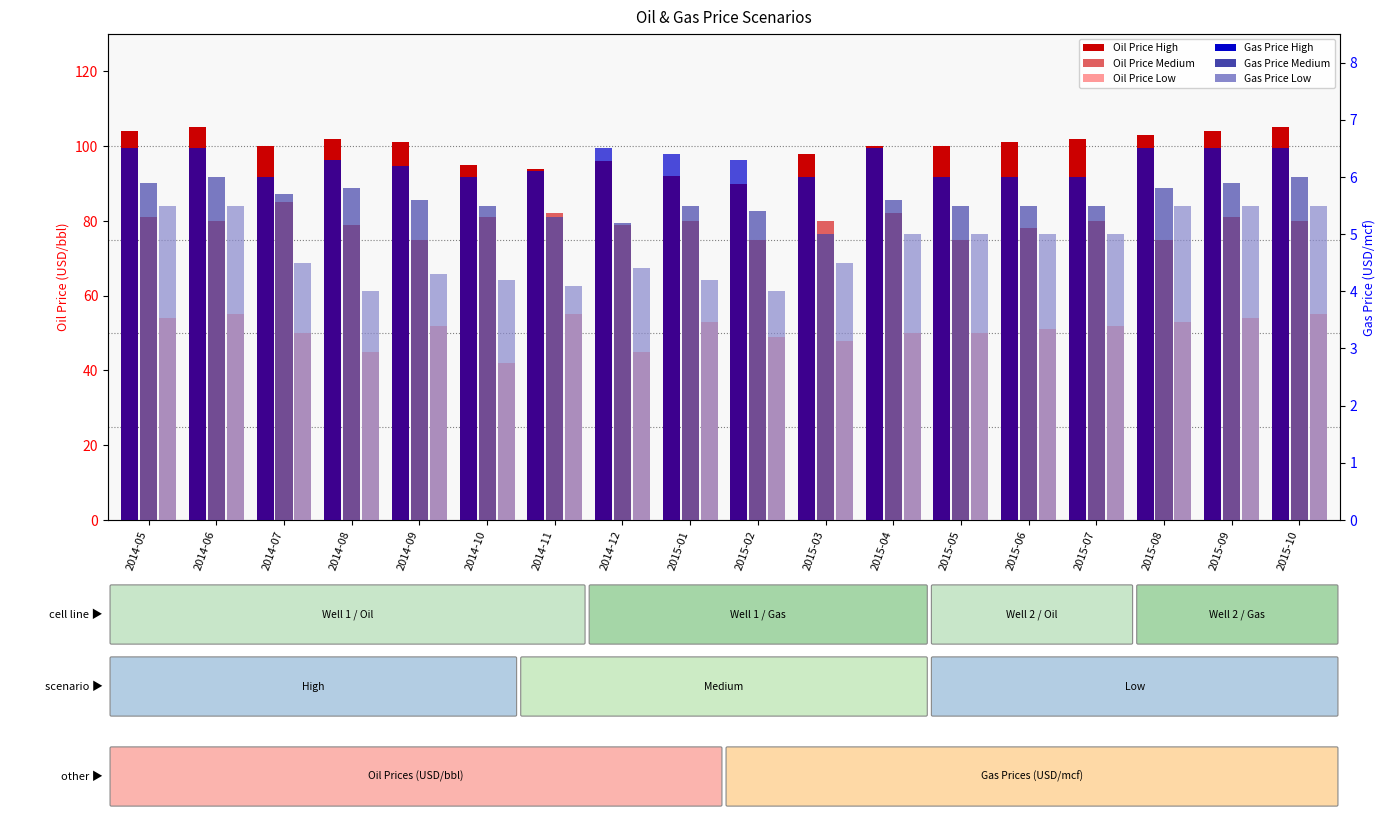

True or false: Gas Price Low has a value of 8.4 at 2015-10.

False